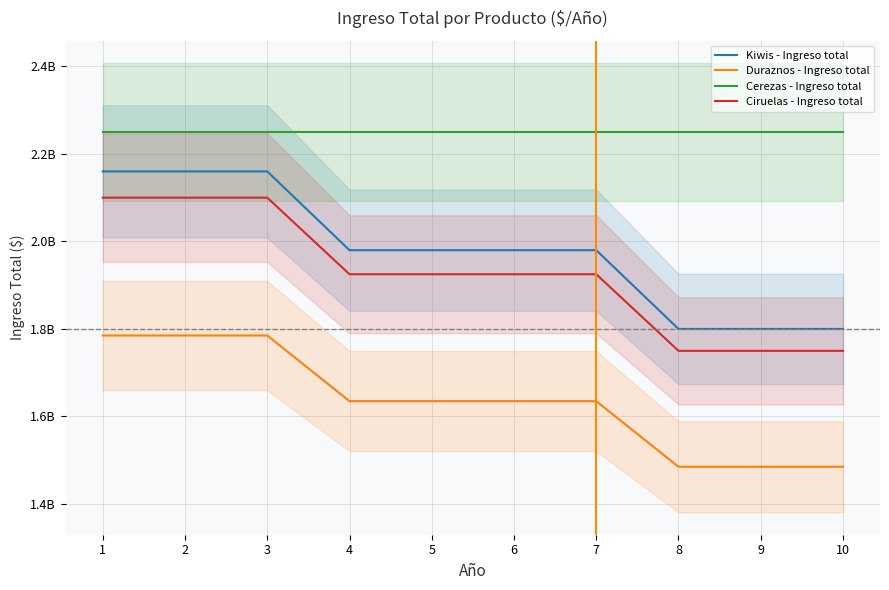

Does the chart display data point markers on the line(s)?

No